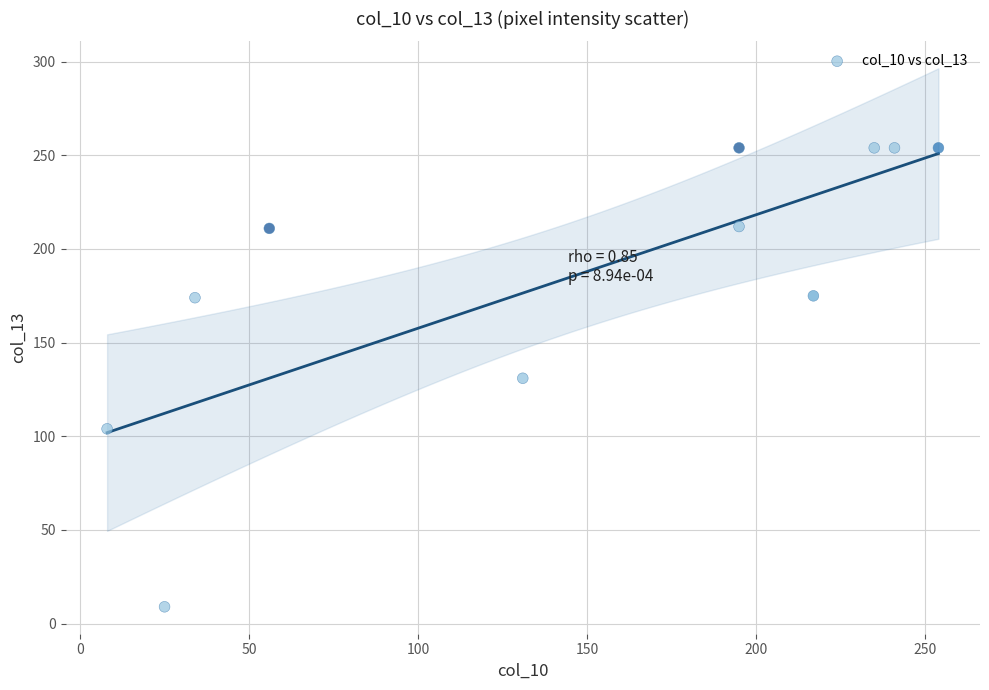

What is the average Y value?

185